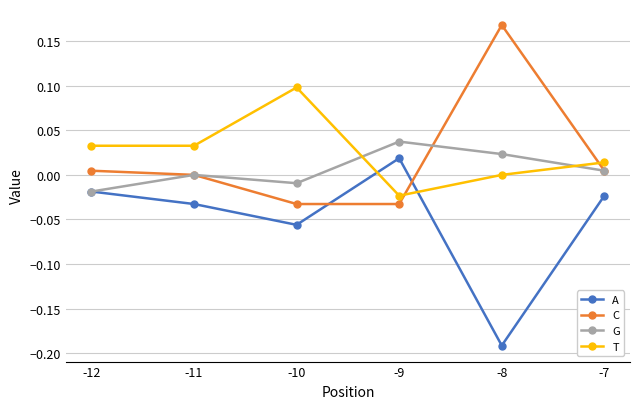

Where does the A series first go above 0?

-9